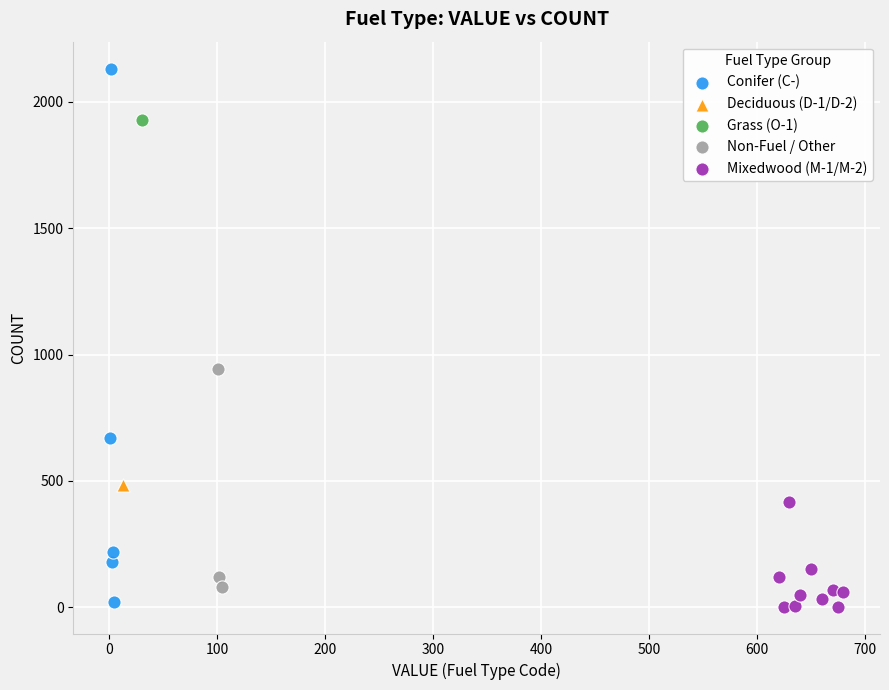

Which series reaches the maximum Y coordinate?

Conifer (C-)